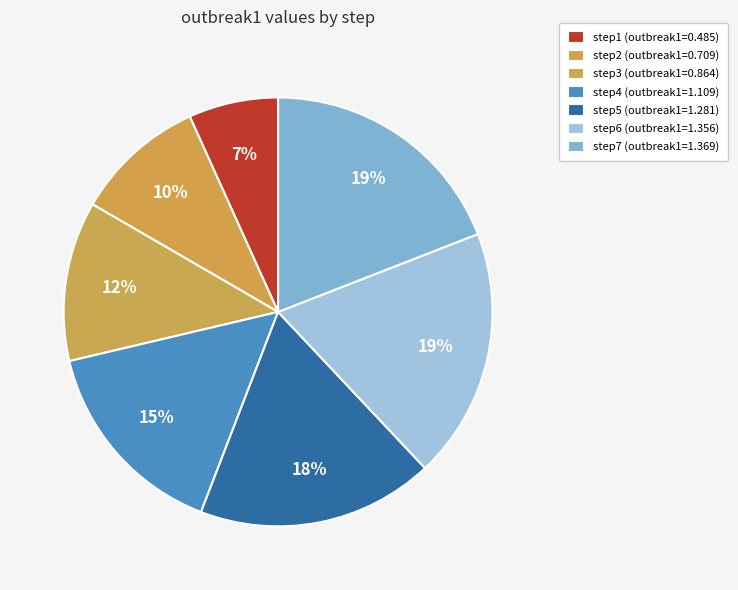

How many segments does this pie chart have?

7